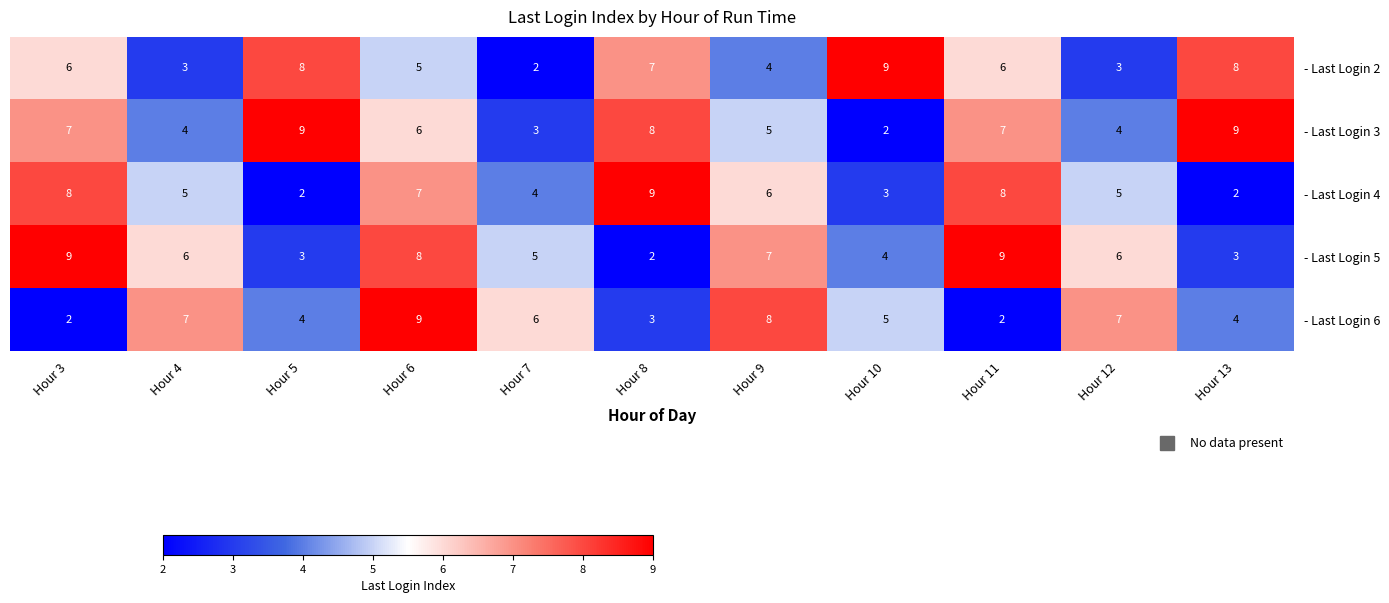

The value of - Last Login 6 at Hour 12 is 7. True or false?

True